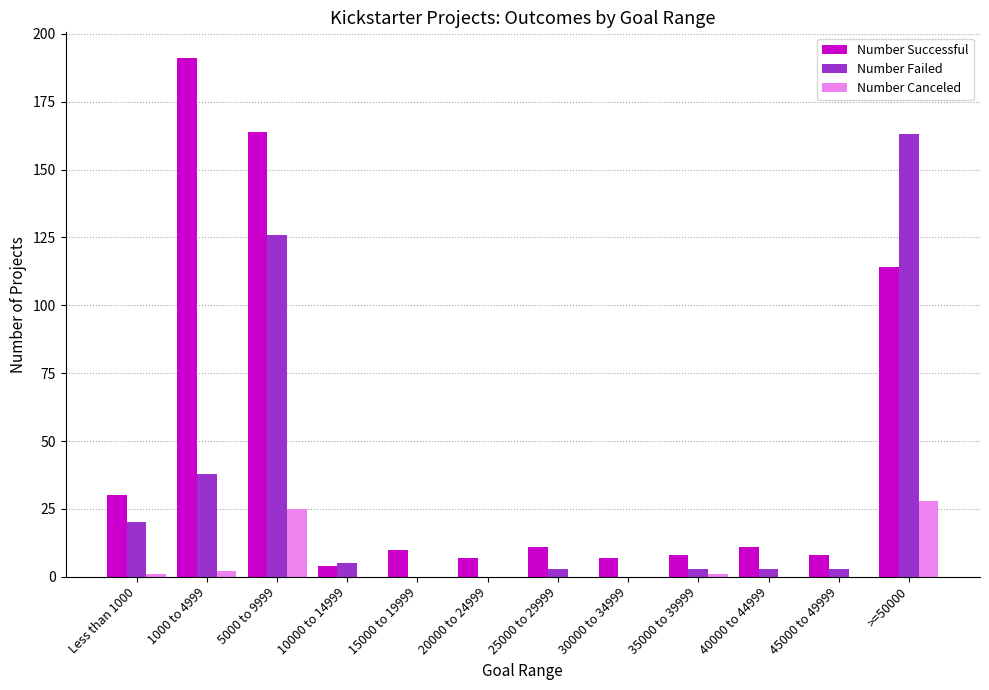

Count the number of data series in this chart.

3